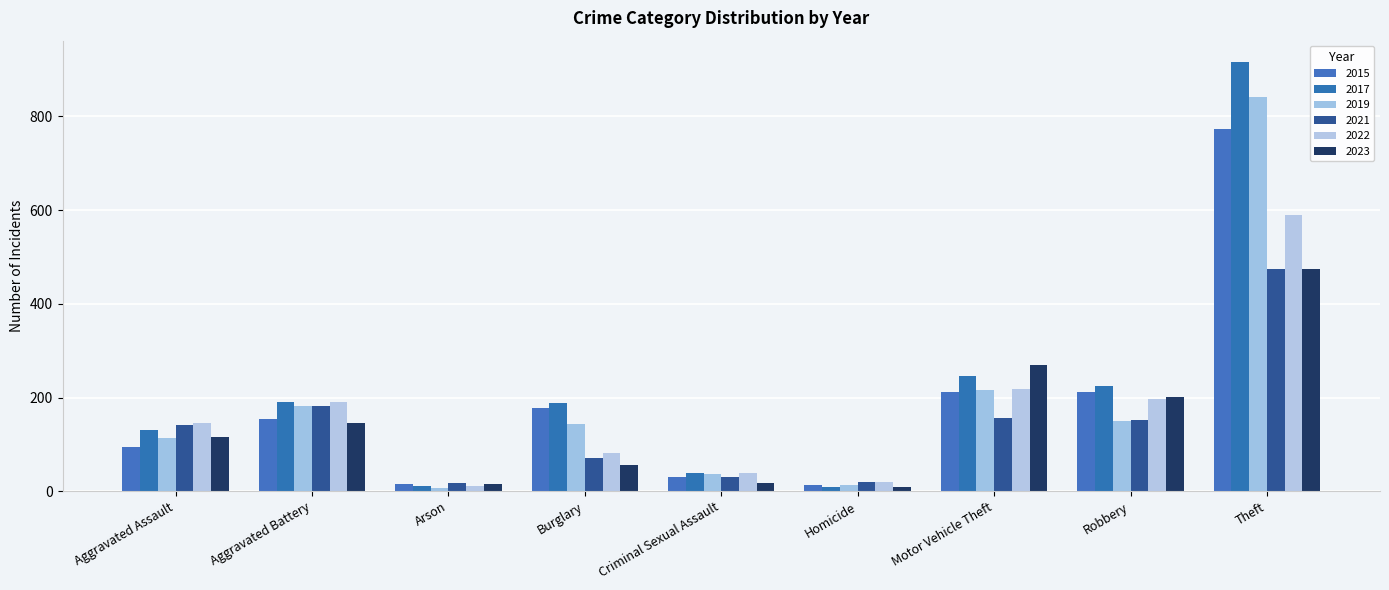

Count the number of data series in this chart.

6